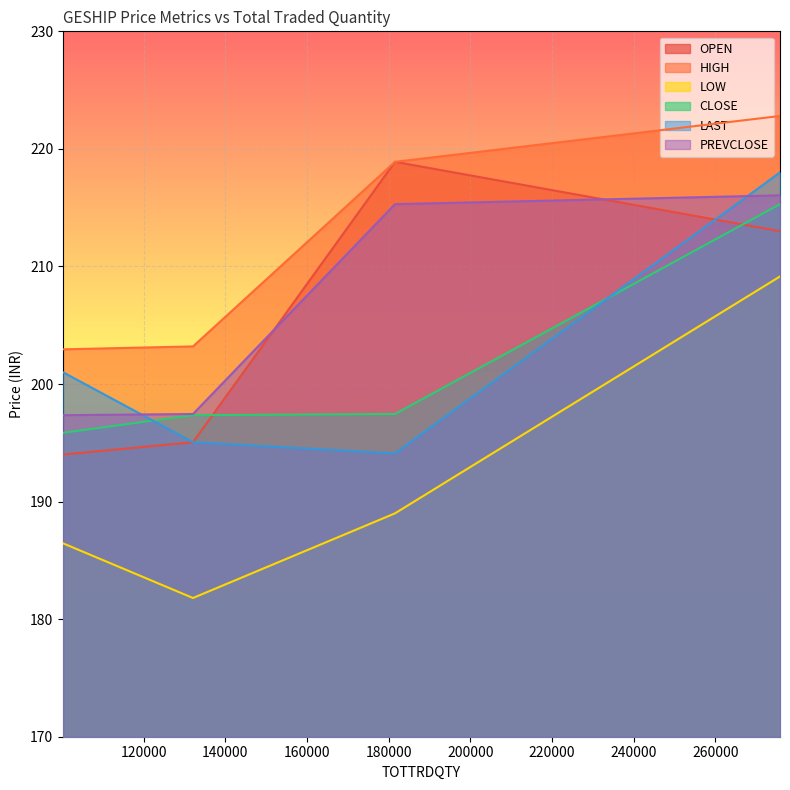

What is the approximate value of CLOSE at 181564?

197.4